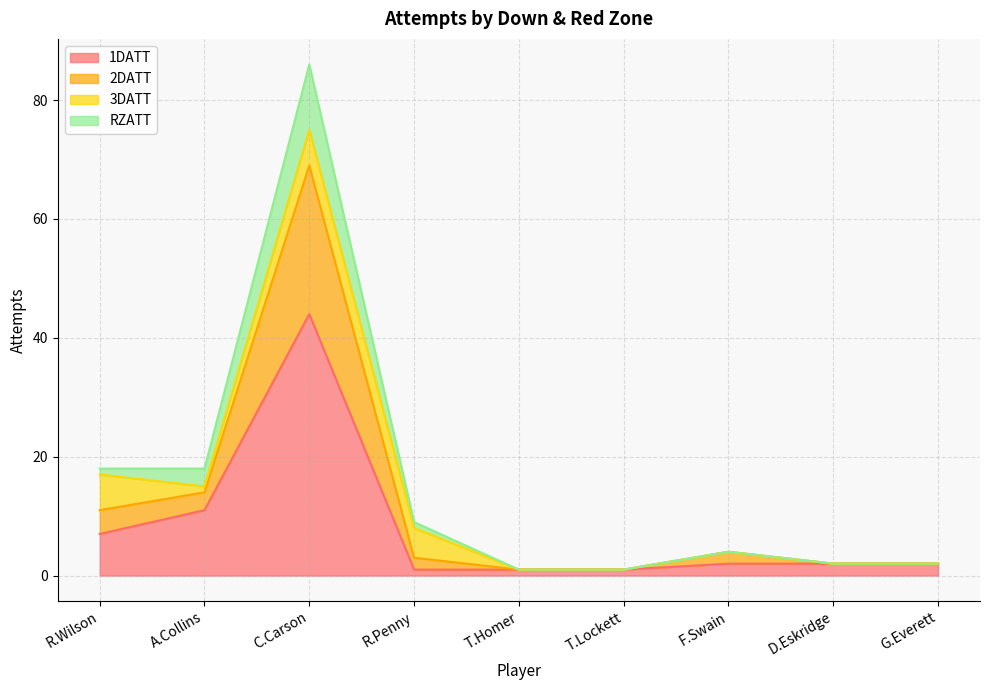

What is the difference between the maximum and minimum values in the 1DATT series?

43